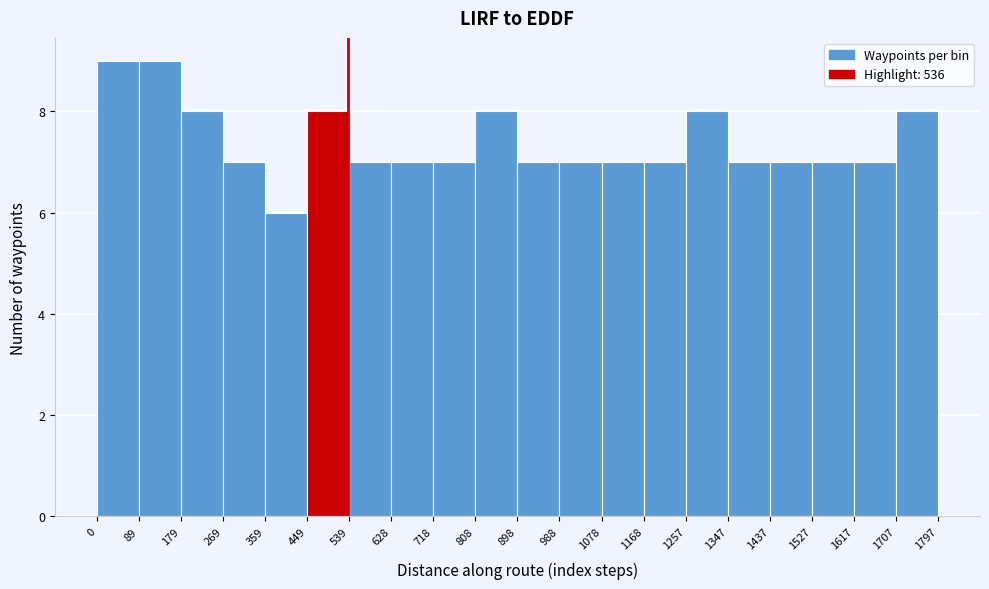

What is the height of the bar covering 808 to 898 on the x-axis? The values are not printed on the chart, so give them approximately, as read against the axis.

8